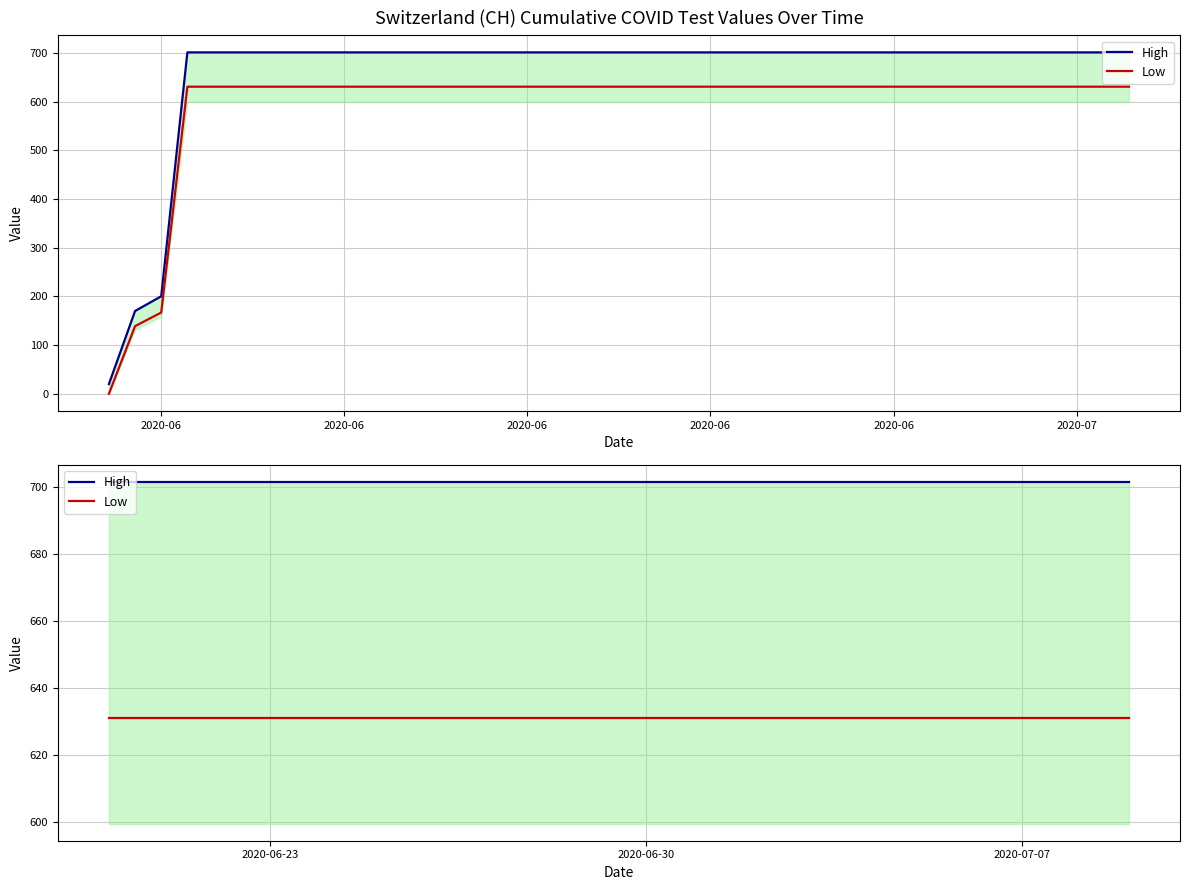

True or false: High has more than 2 points higher than both neighbors.

False